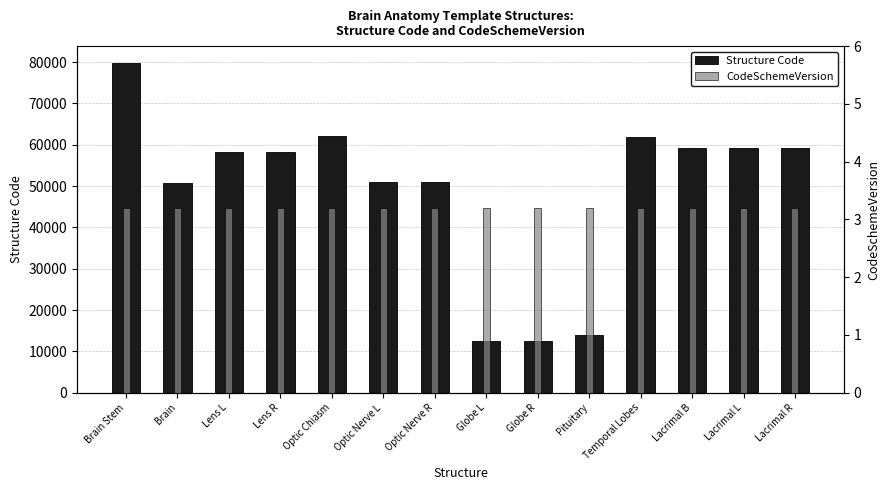

Is it true that CodeSchemeVersion equals 3.2 at Optic Nerve R?

True